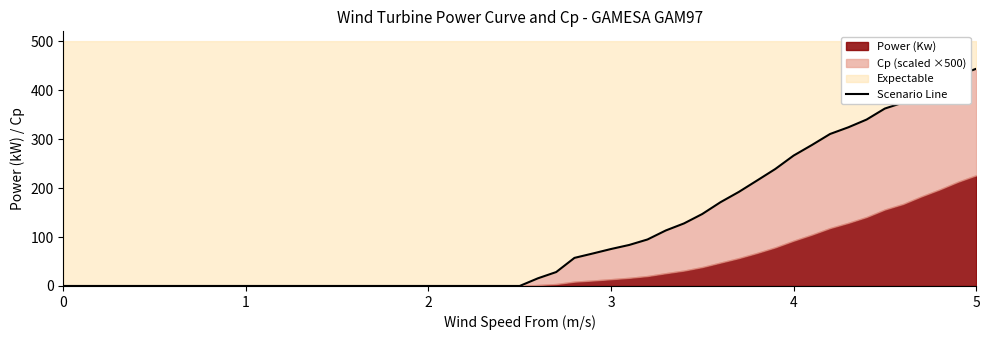

Between 15 and 23, which is larger?

23